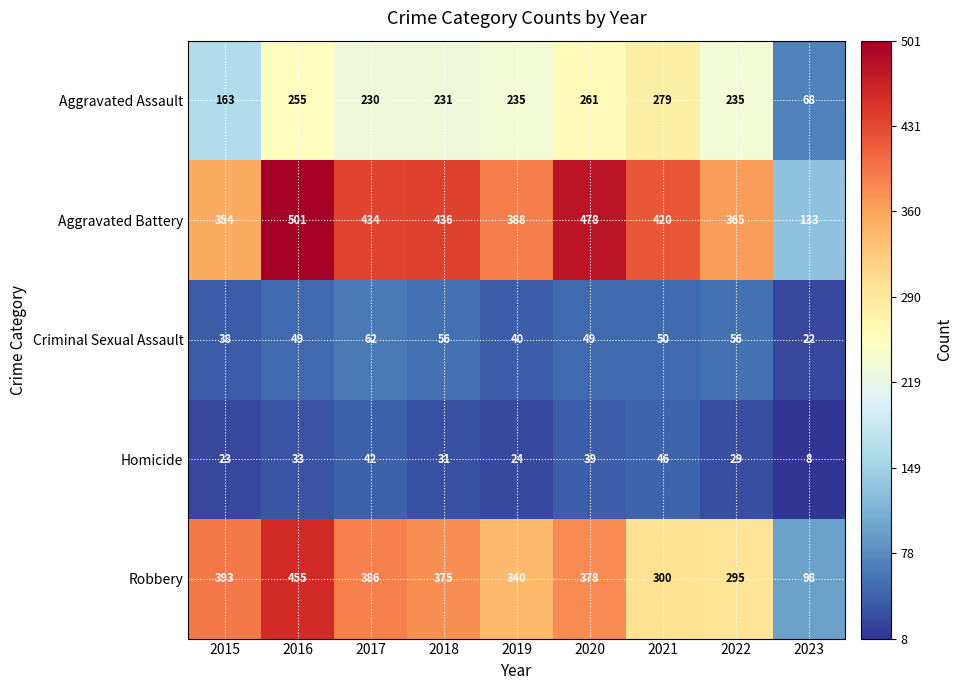

The value of Robbery at 2018 is 375. True or false?

True